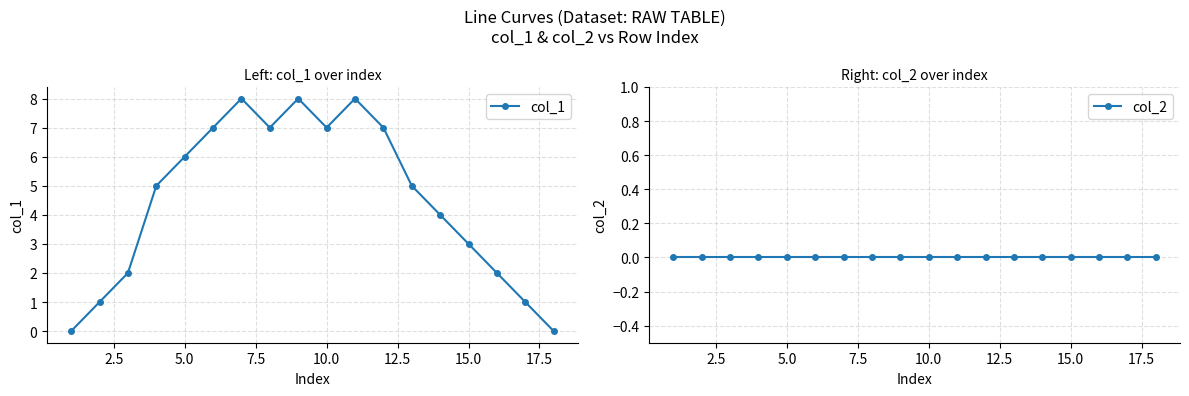

True or false: col_1 has a value of 7 at 10.0.

True